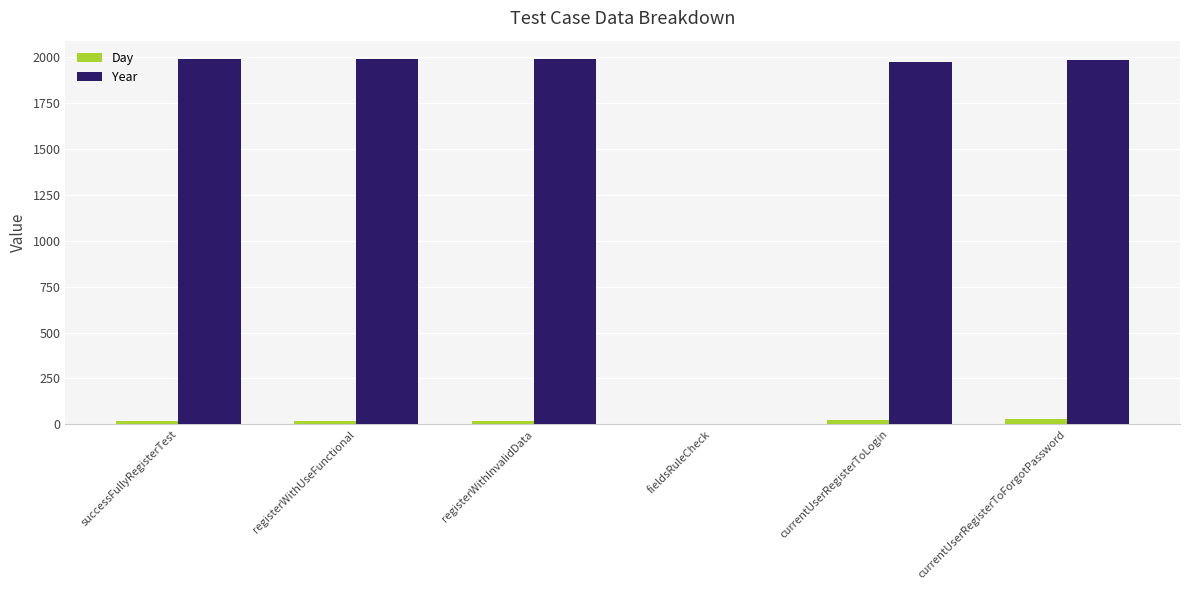

What is the difference between the Day values at registerWithInvalidData and fieldsRuleCheck?

20